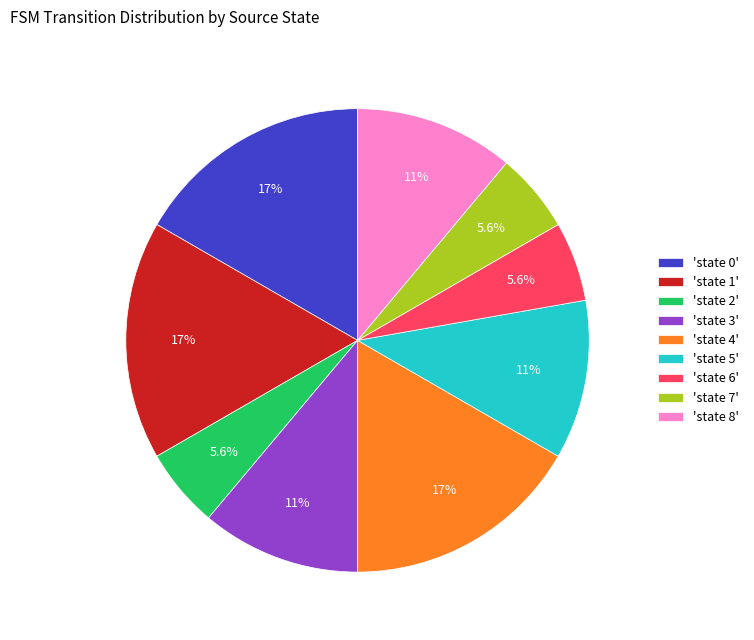

How many segments does this pie chart have?

9